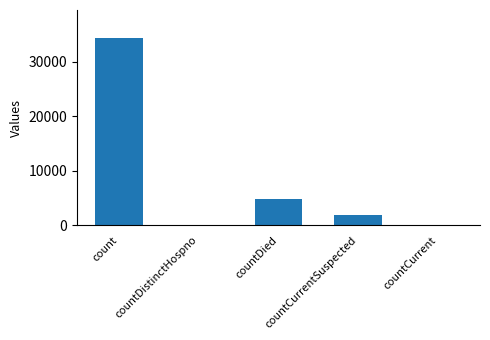

What is the sum of all values?

40928